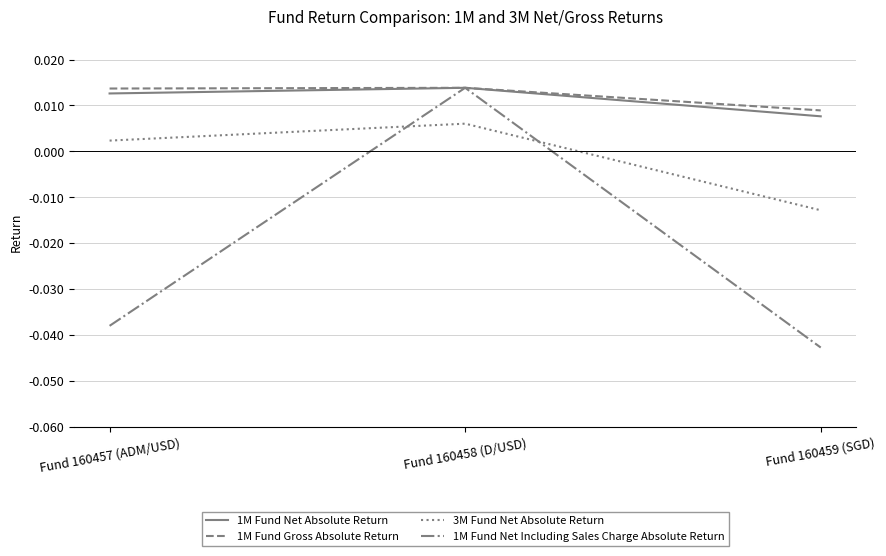

How many negative values does the 1M Fund Net Including Sales Charge Absolute Return series have?

2